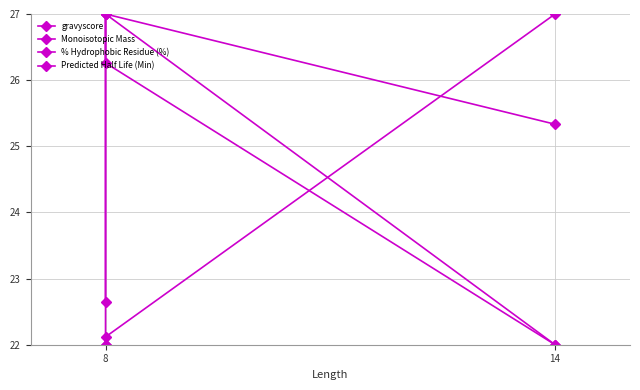

At 8, list the series in order from largest to smallest.

gravyscore, Predicted Half Life (Min), Monoisotopic Mass, % Hydrophobic Residue (%)